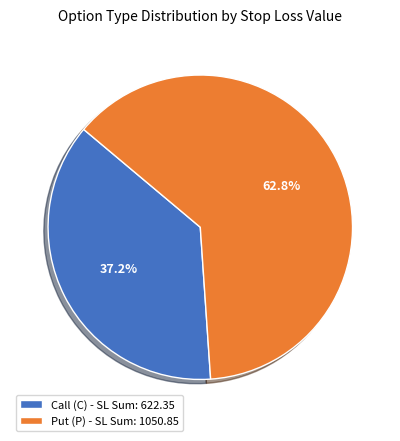

Which has a higher value, Call (C) - SL Sum: 622.35 or Put (P) - SL Sum: 1050.85?

Put (P) - SL Sum: 1050.85